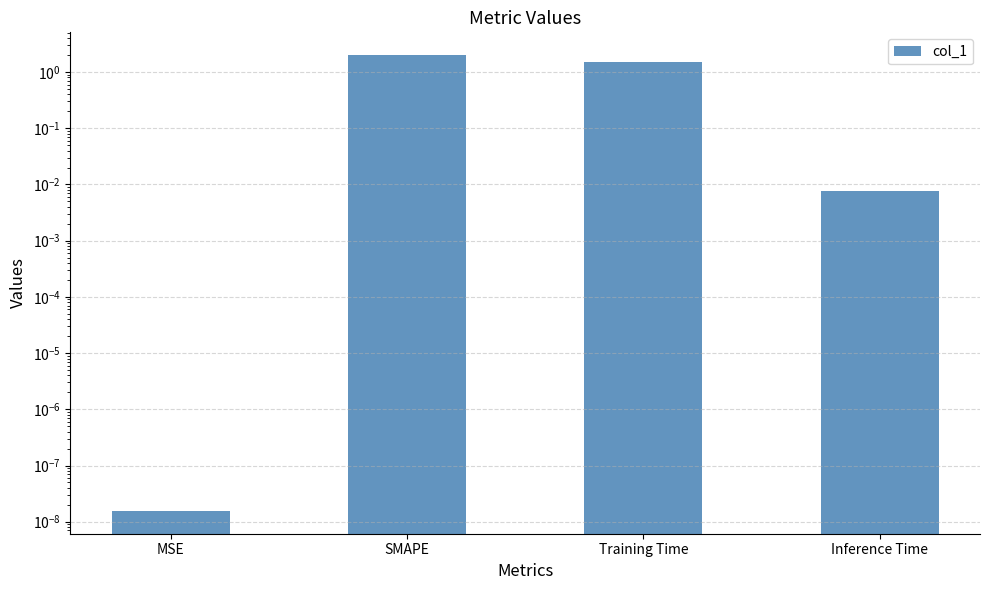

Reading right to left, transcribe all the data shown in this chart.

0.0	1.5	2.0	0.0